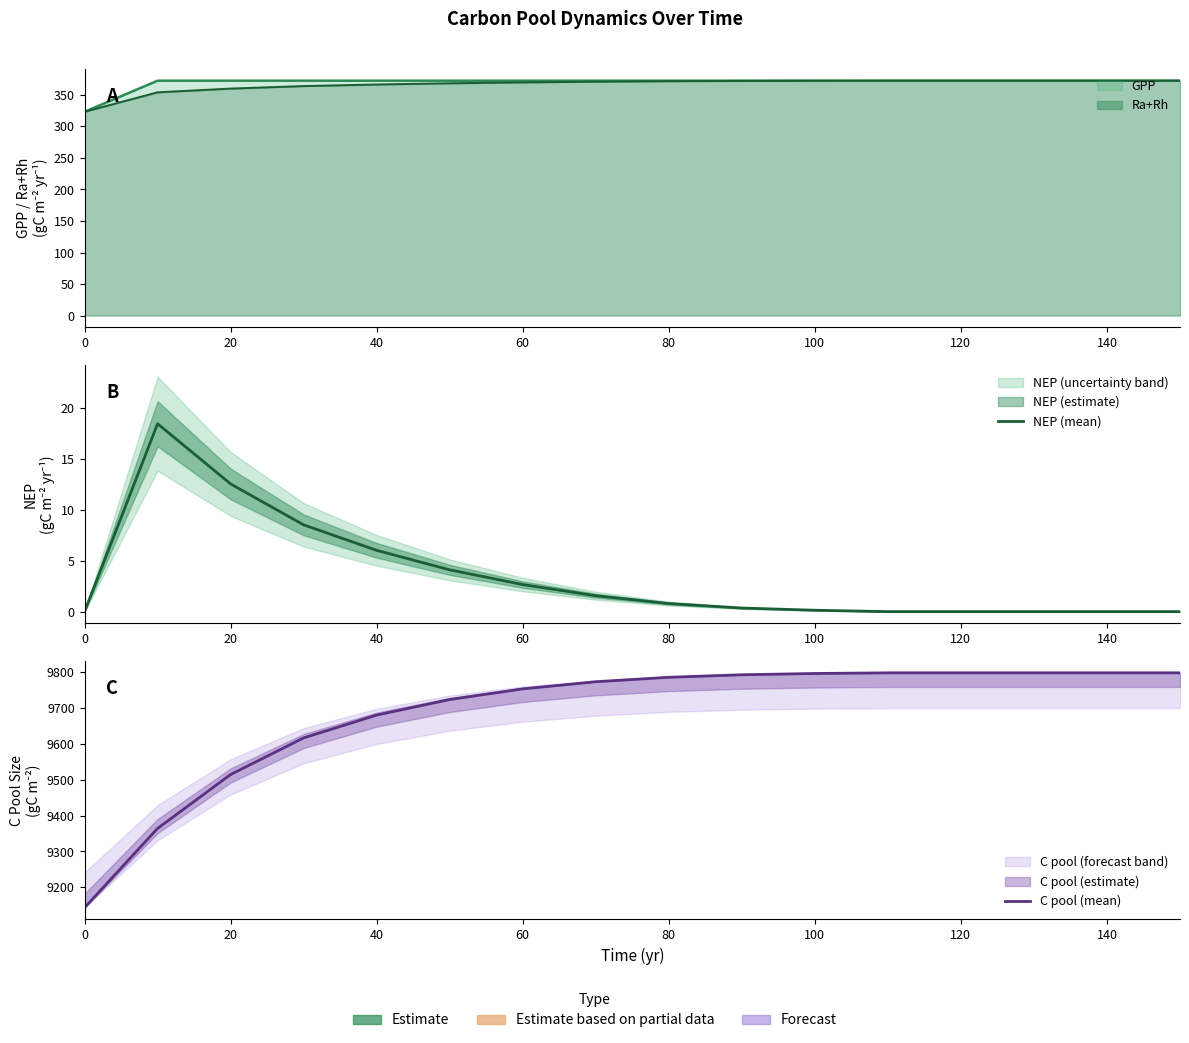

What is the average value of the NEP (mean) series?

3.4